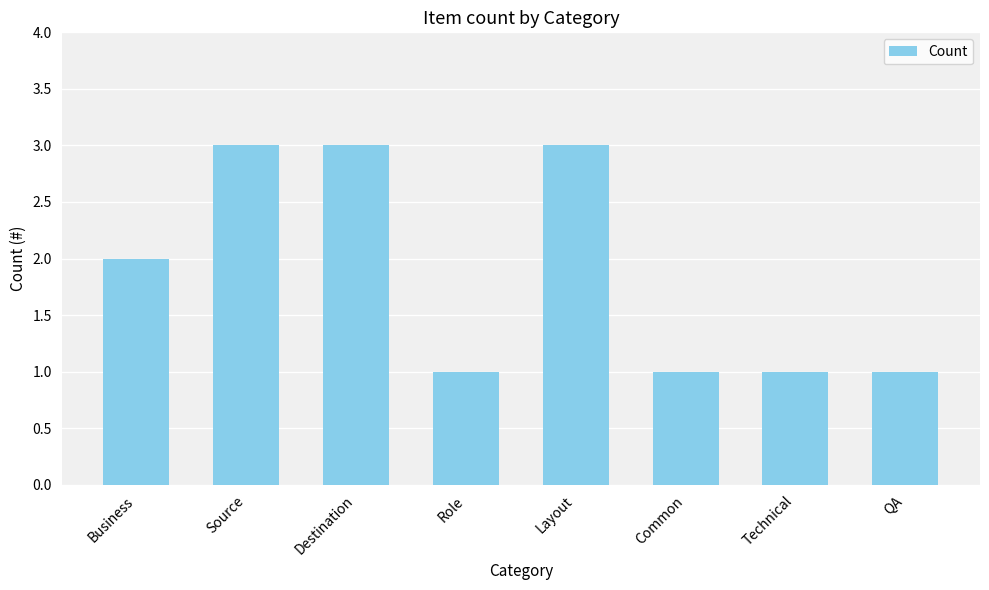

How many distinct data groups are displayed?

1